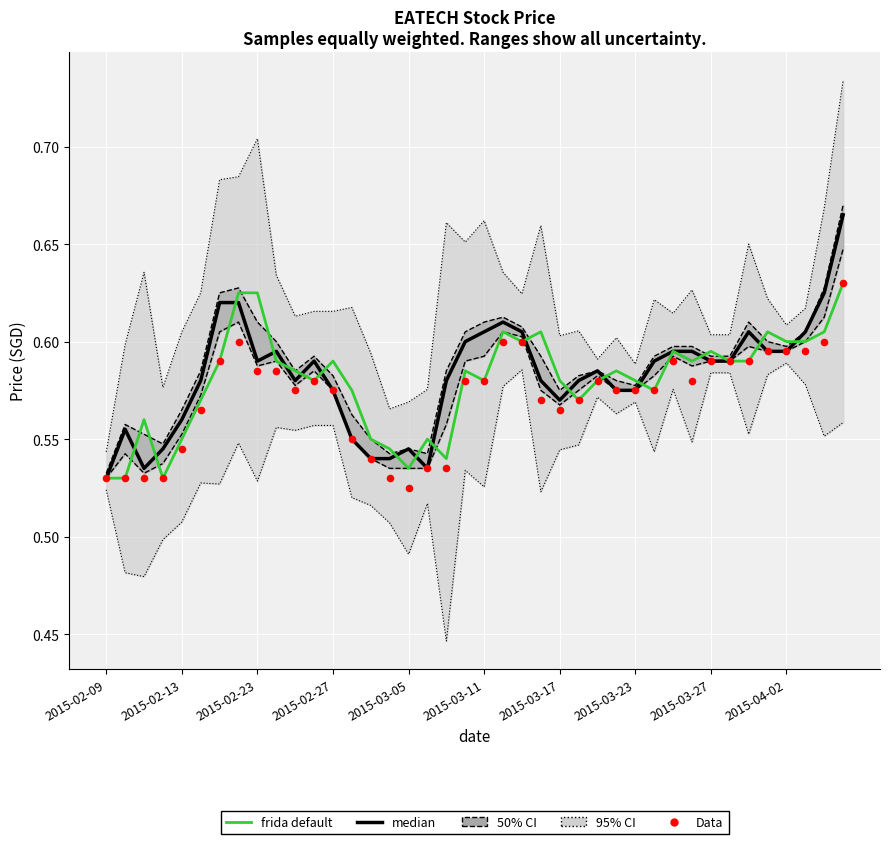

Which series has the widest spread of Y values?

median